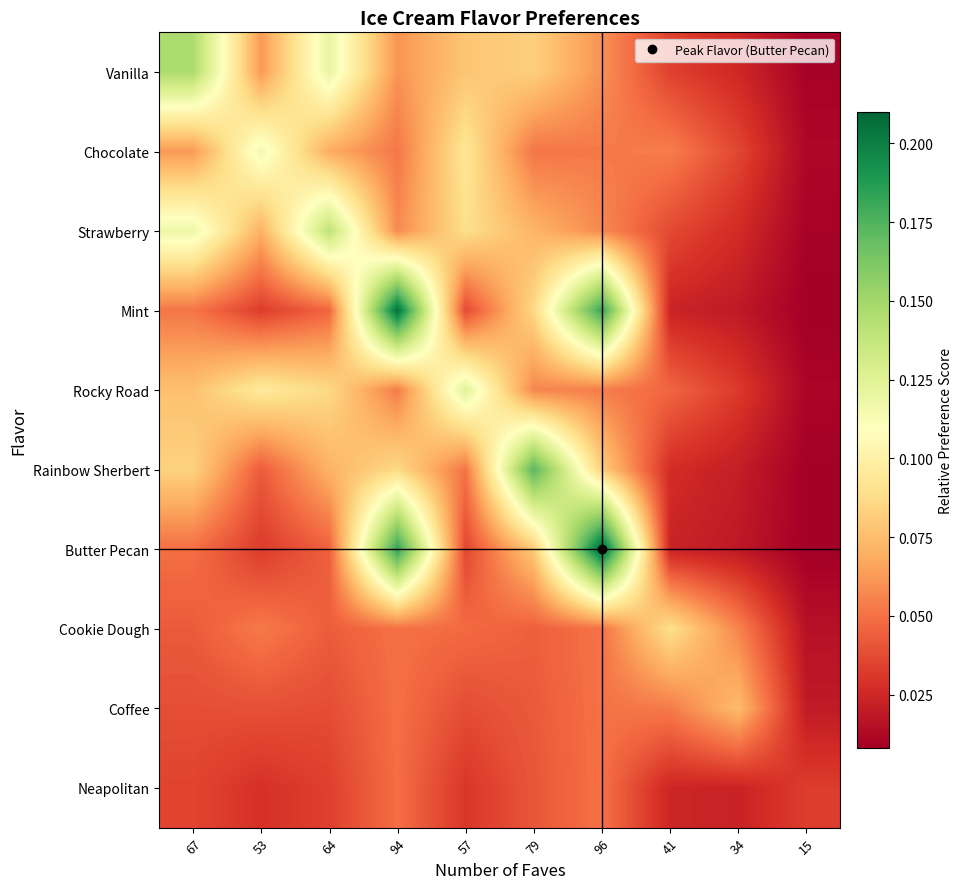

Which category has the lowest value across all series?

15